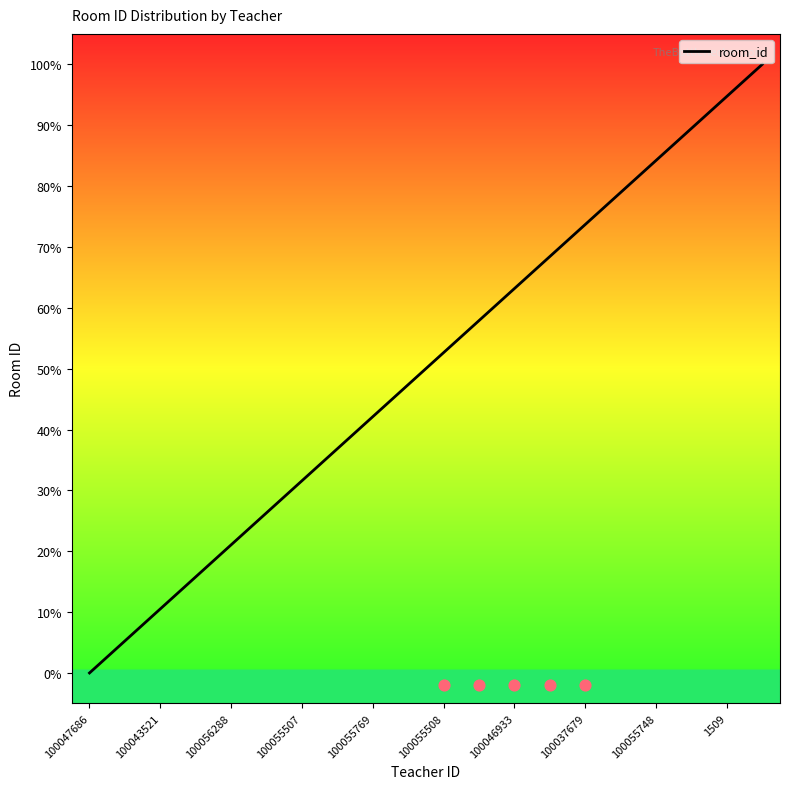

What is the change in value from 15 to 17?

+0.1